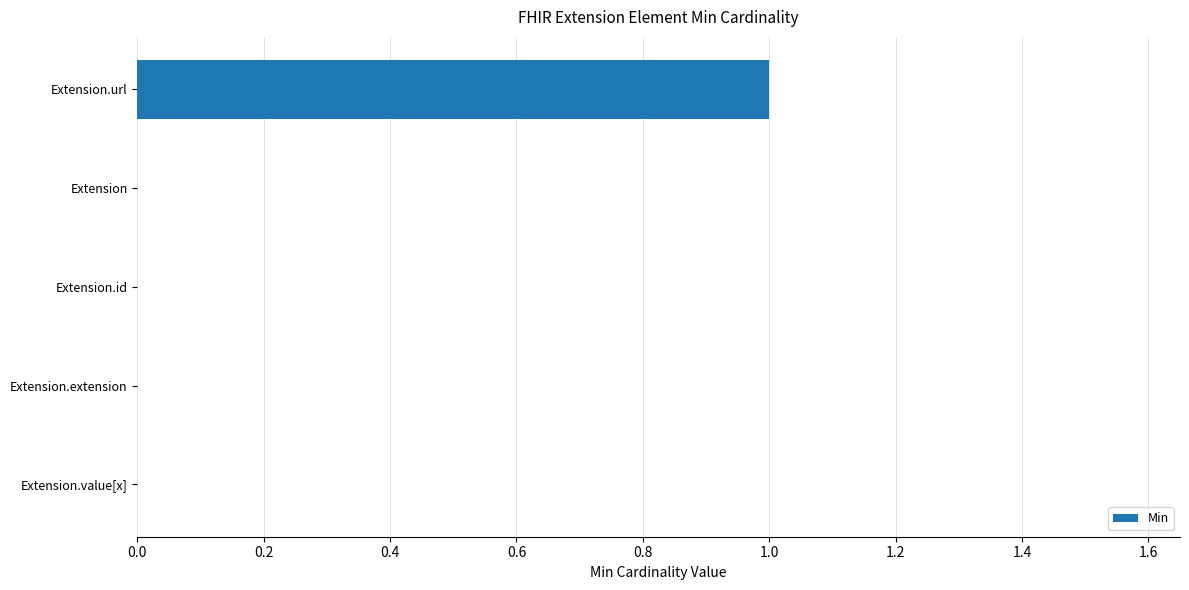

The value at Extension is -1. True or false?

False